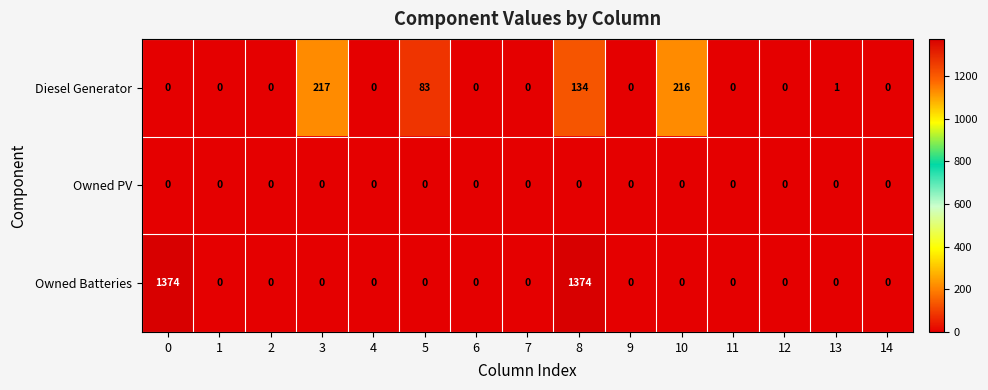

Is it true that Owned Batteries equals -669 at 10?

False